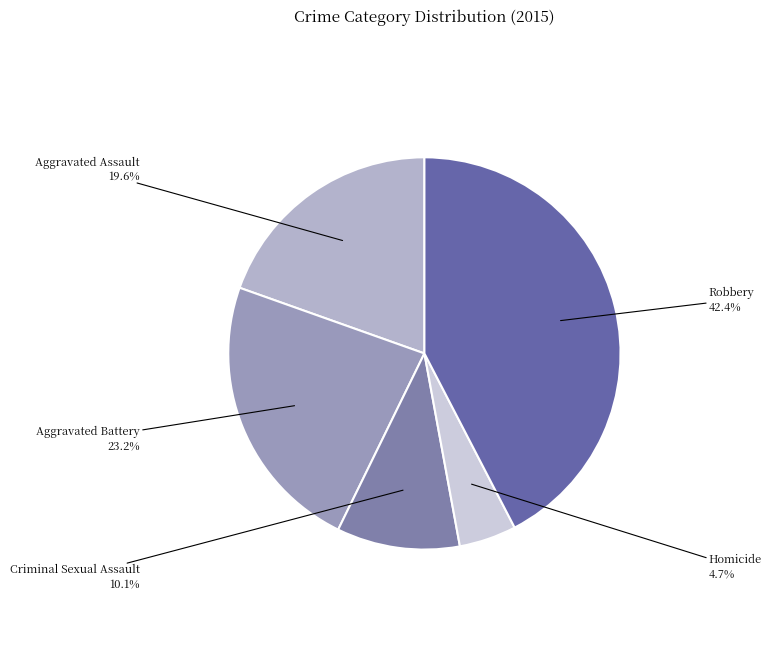

Count the number of slices in the pie.

5